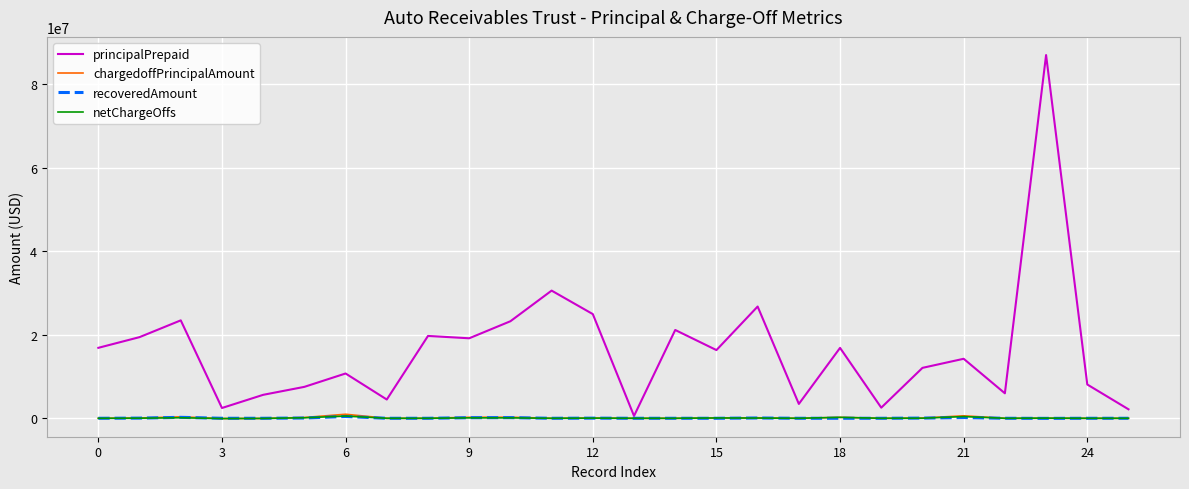

Which series has the largest total across all categories?

principalPrepaid